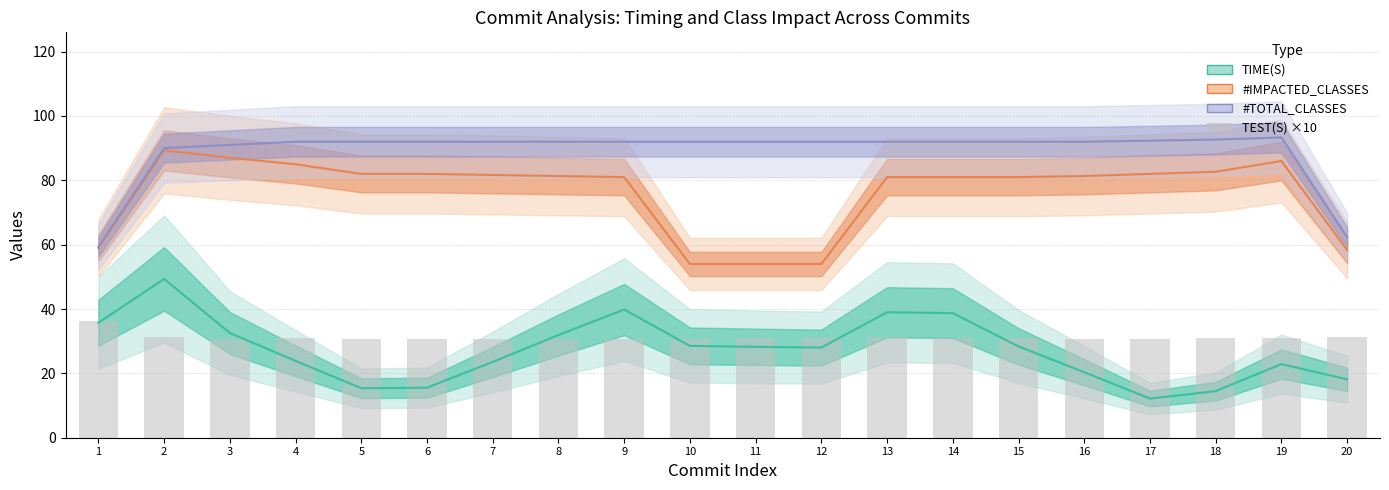

True or false: the data shows 54.5 at 10.

False